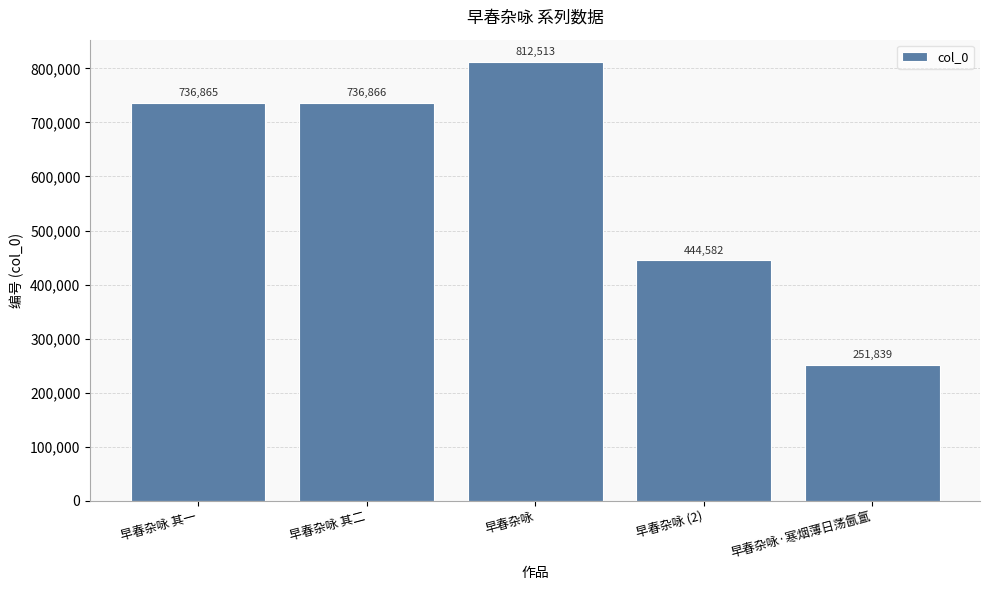

Which has a higher value, 早春杂咏 其一 or 早春杂咏 其二?

早春杂咏 其二